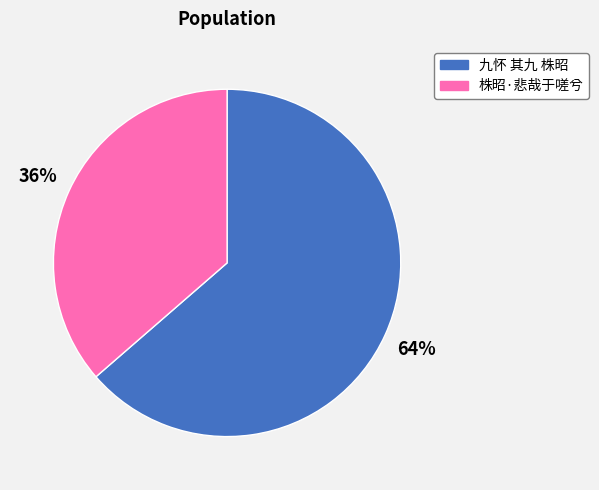

What is the smallest slice in the pie chart?

株昭·悲哉于嗟兮